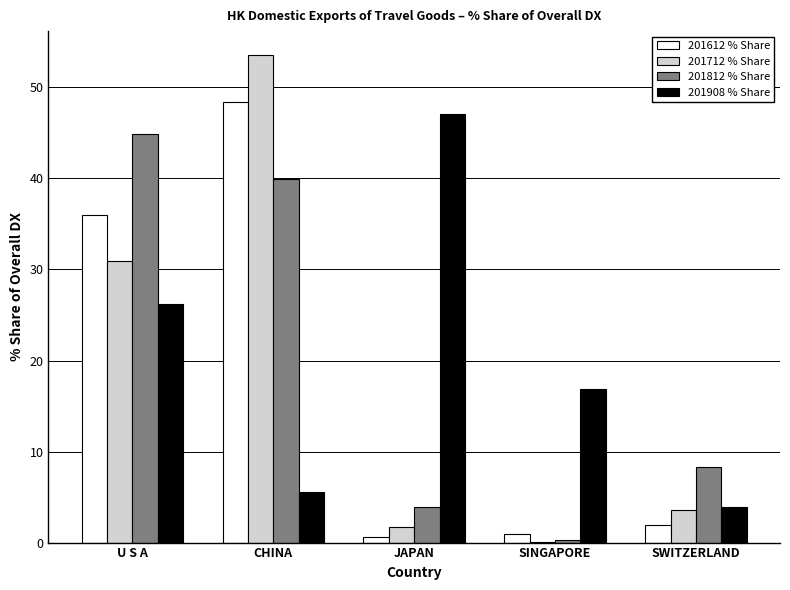

Which category has the highest value in the 201812 % Share series?

U S A